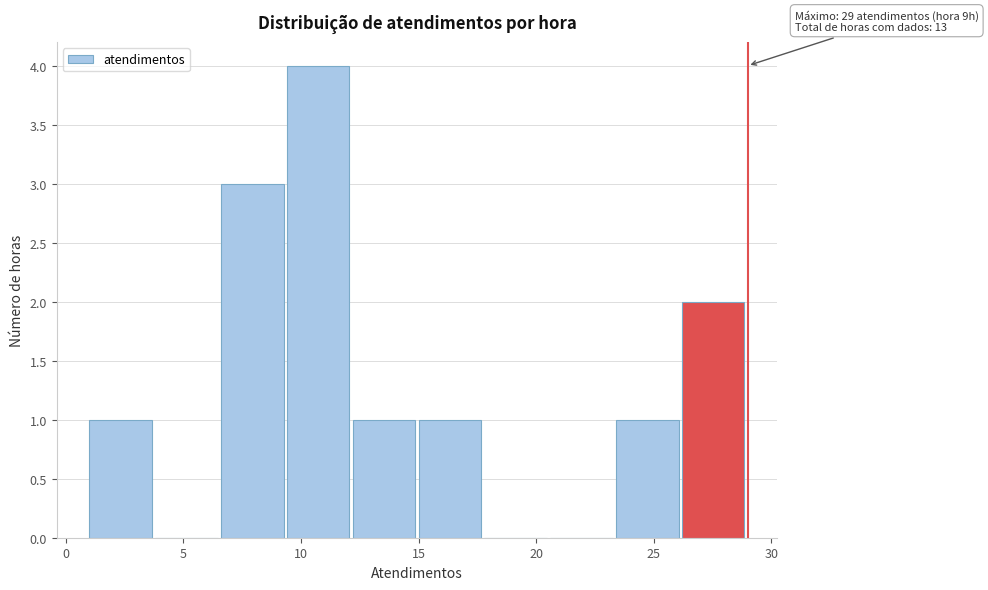

Which range on the x-axis has the tallest bar?

9.4 to 12.2